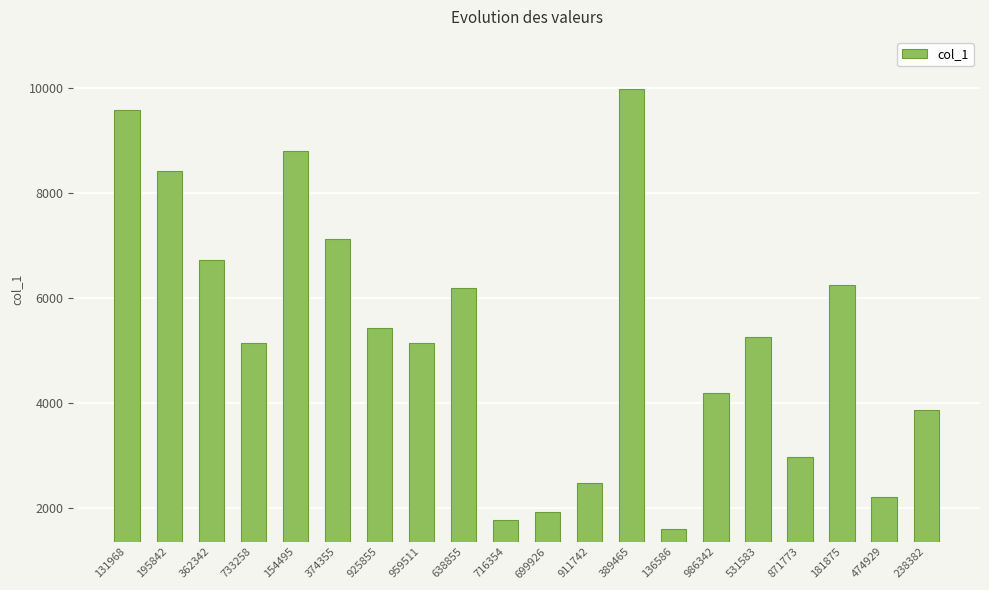

What is the label of the 18th bar from the left?

181875